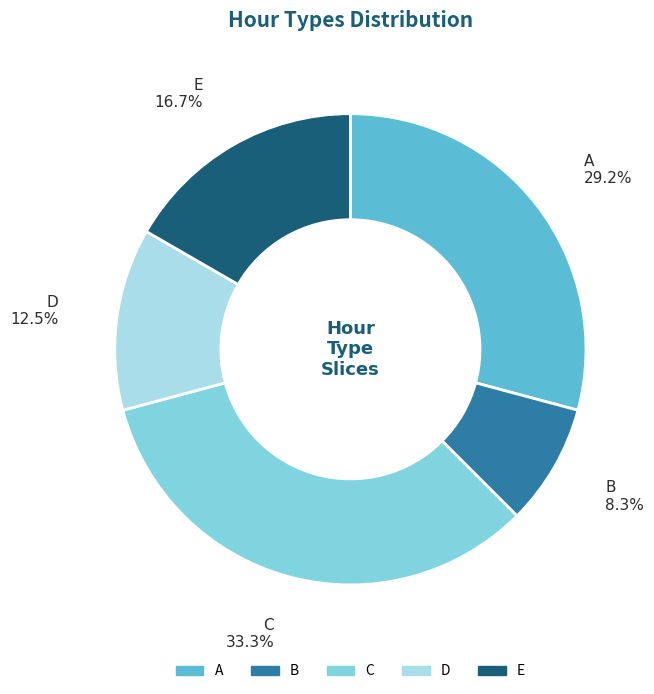

What is the smallest slice in the pie chart?

B